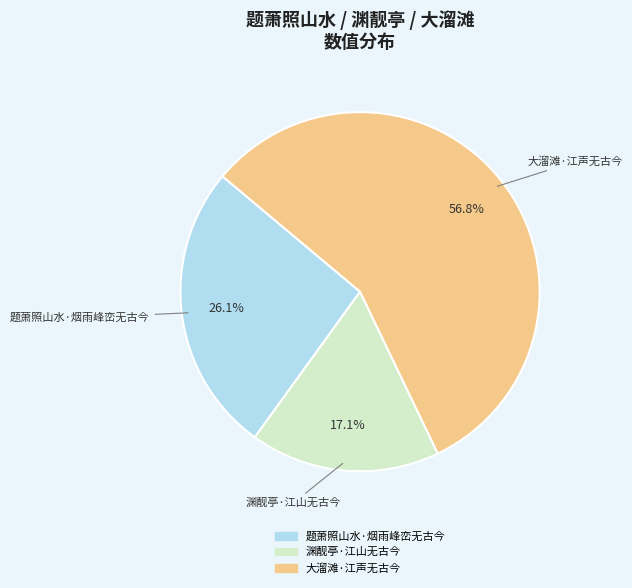

How many slices are in this pie chart?

3